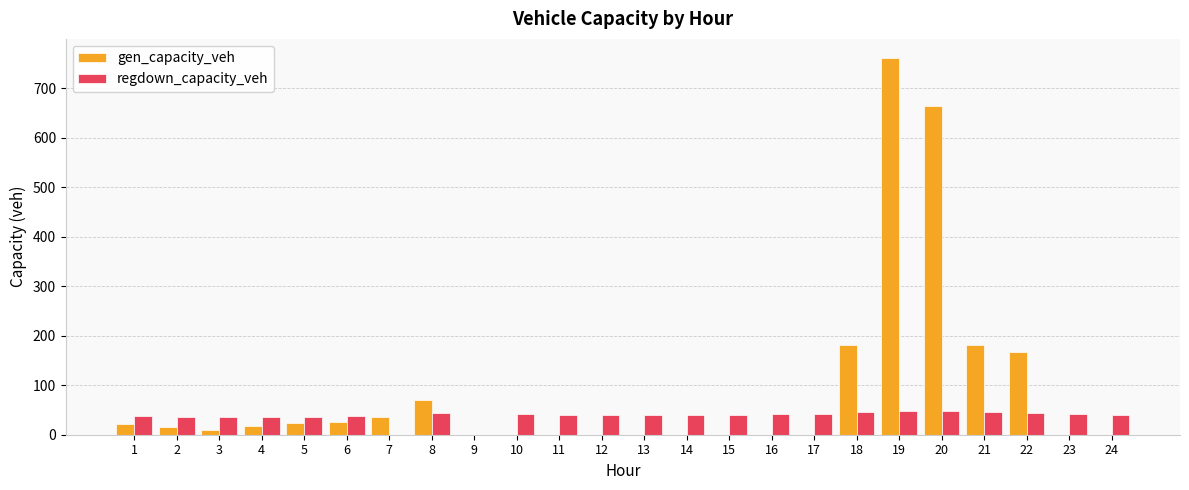

What is the sum of all gen_capacity_veh values?

2174.3